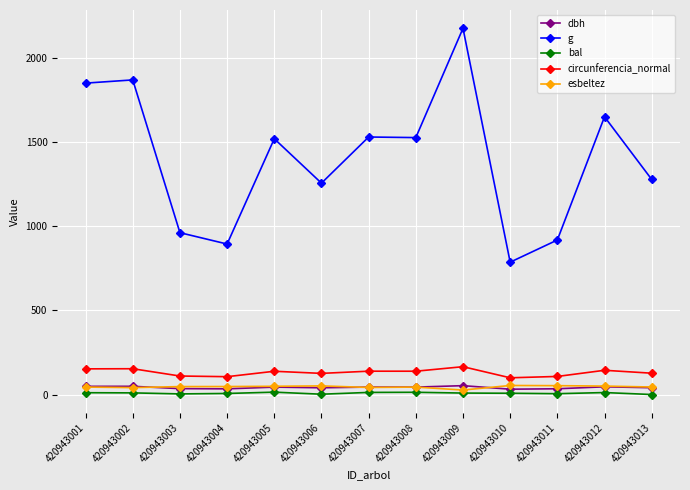

True or false: bal and dbh cross at least once.

False